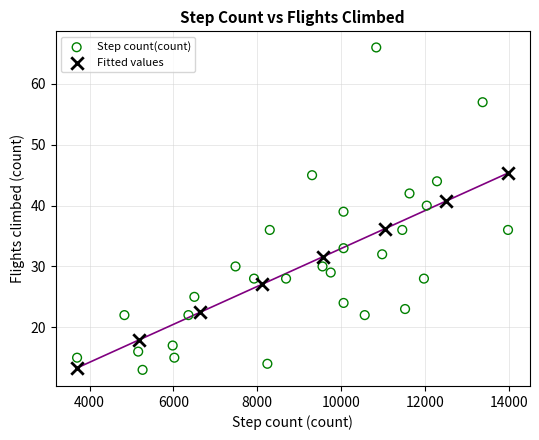

Which series reaches the maximum Y coordinate?

Step count(count)